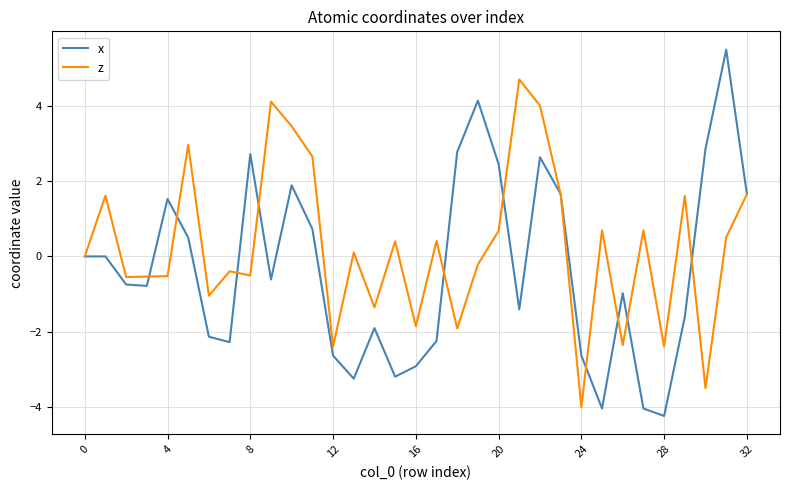

Which series has the widest spread of values?

x